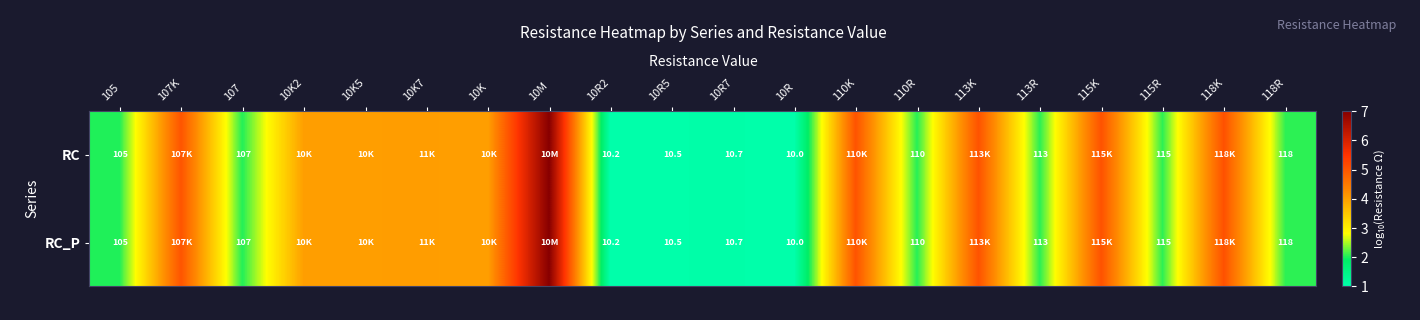

How many values in the RC_P series exceed 4?

10